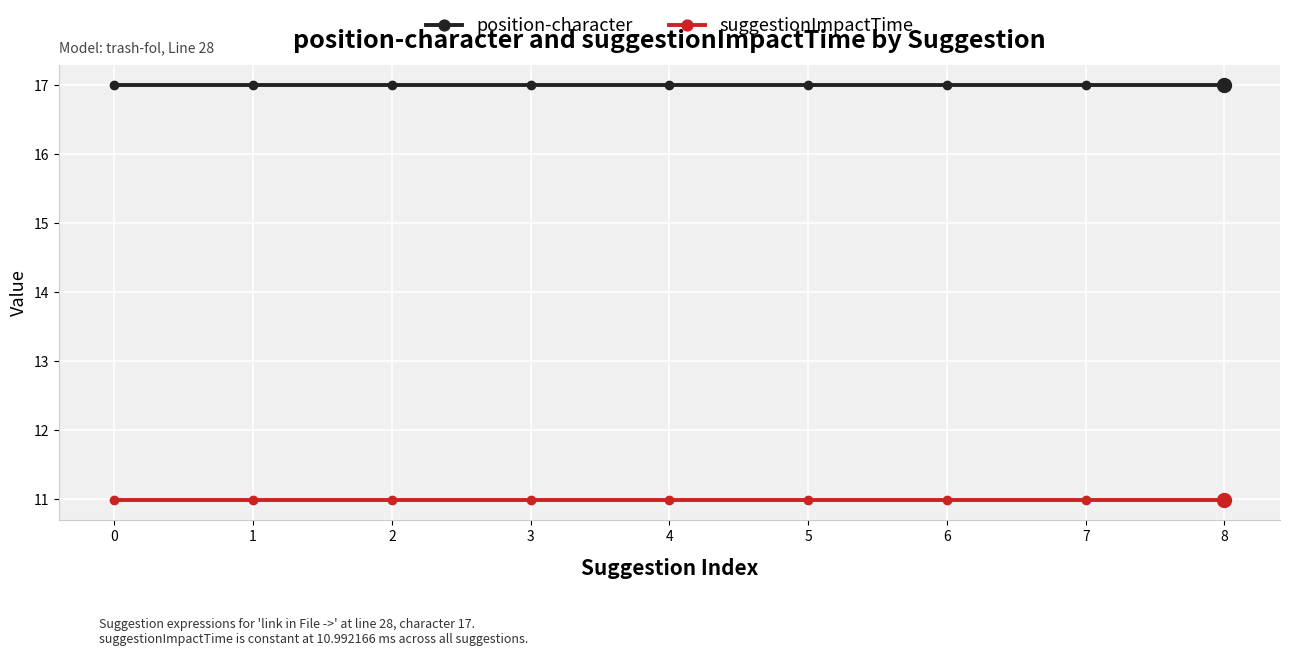

Rank the series at 2 from highest to lowest value.

position-character, suggestionImpactTime